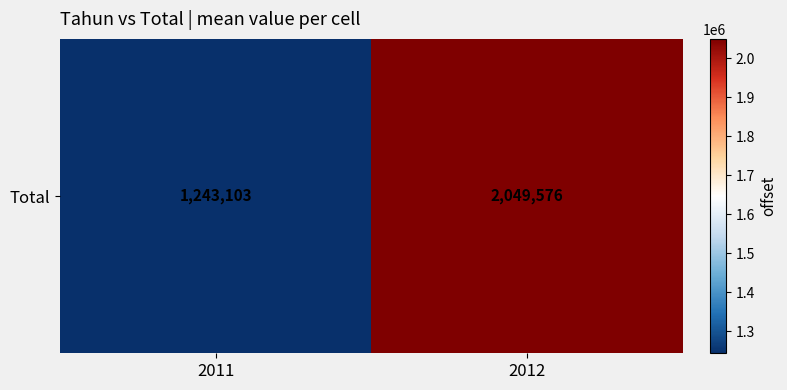

What is the sum of the values at 2011 and 2012?

3292679